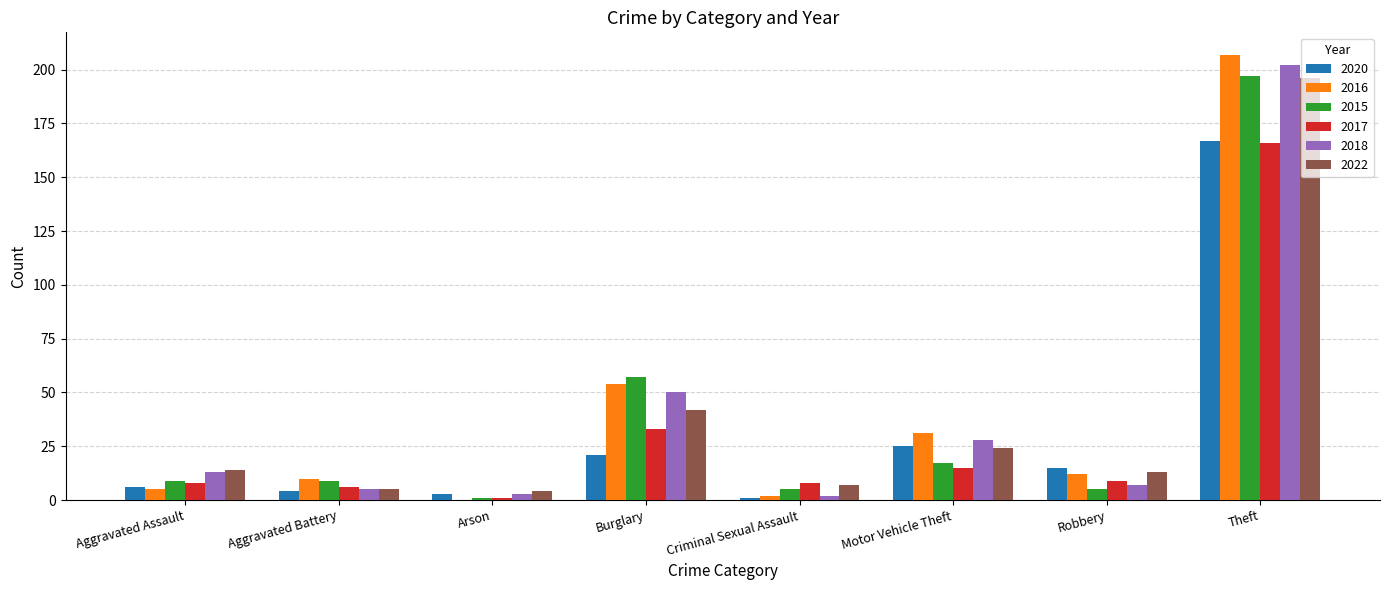

What is the difference between the 2015 values at Motor Vehicle Theft and Aggravated Assault?

8